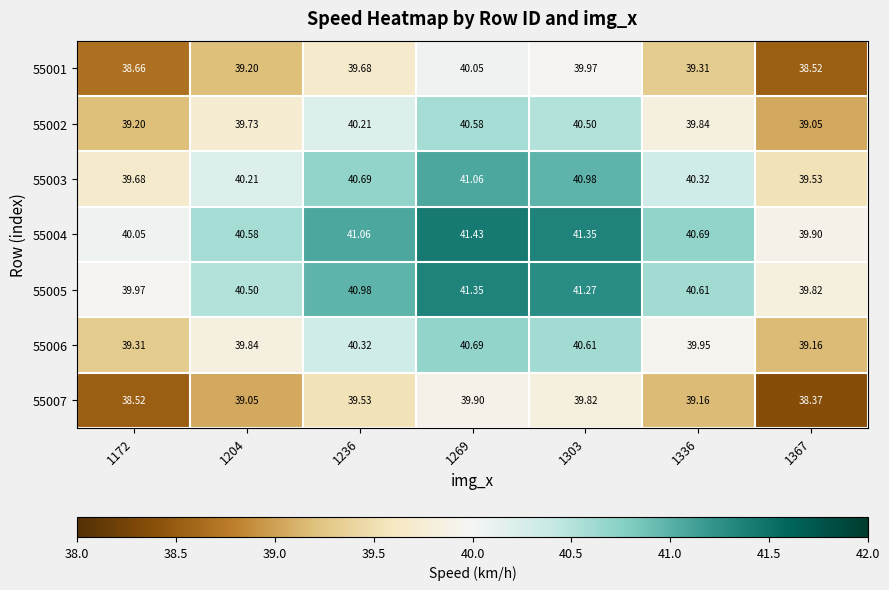

Is the value of 55002 at 1367 greater than the value of 55001 at 1204?

No